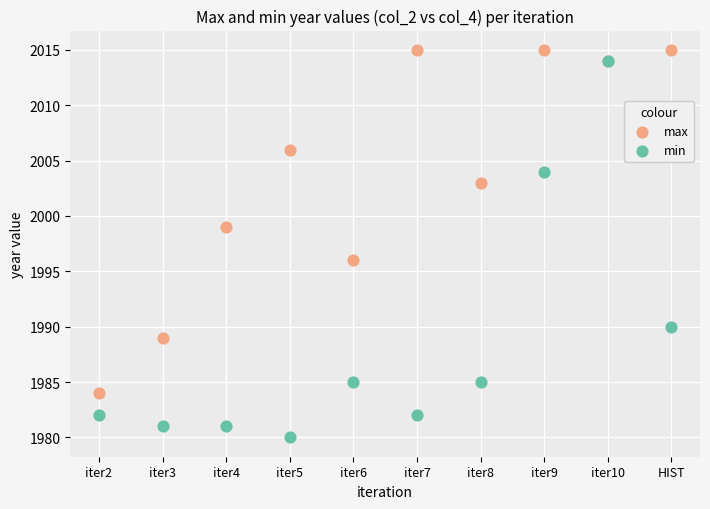

What are all the series names shown in the legend?

max, min